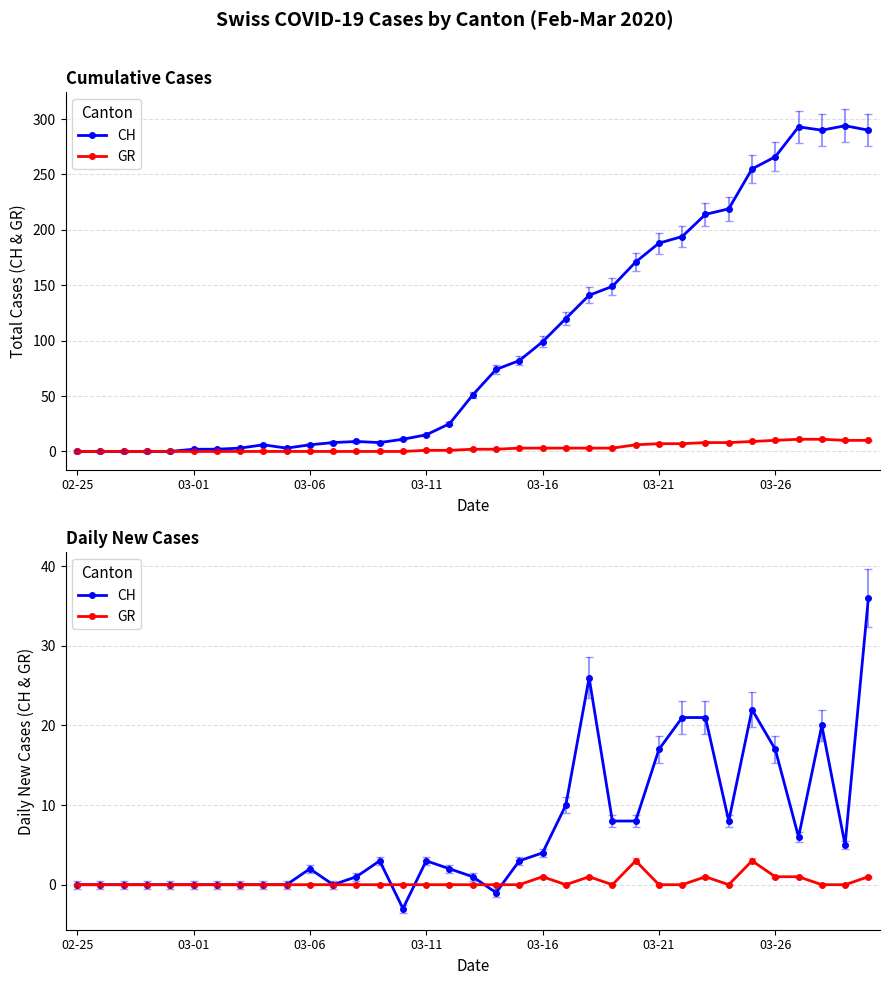

Is the value of CH at 16 greater than the value of GR at 28?

Yes